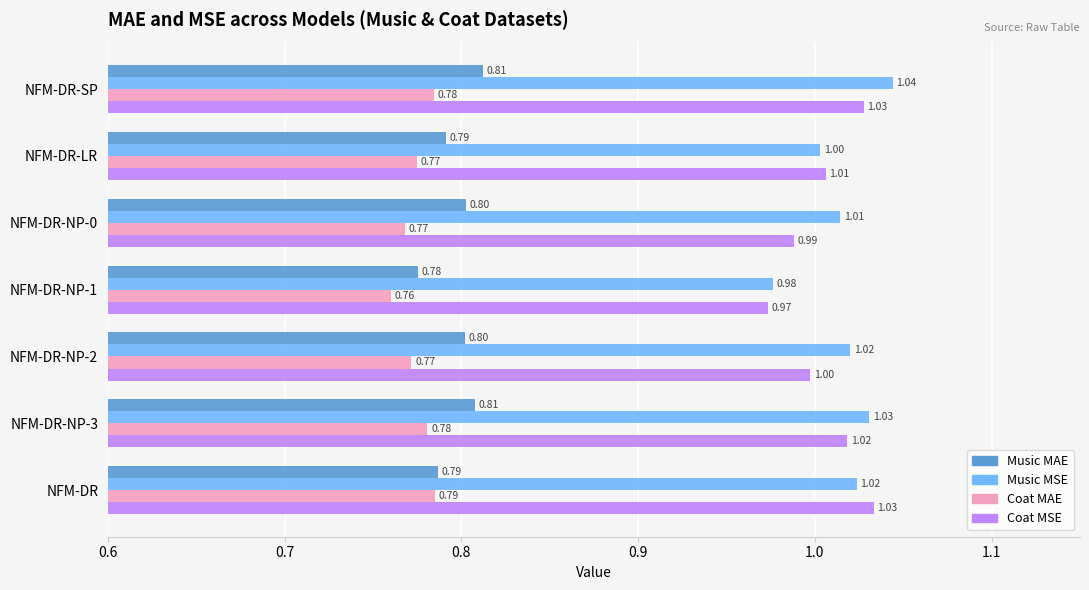

How many data points in Coat MSE are above 1?

4